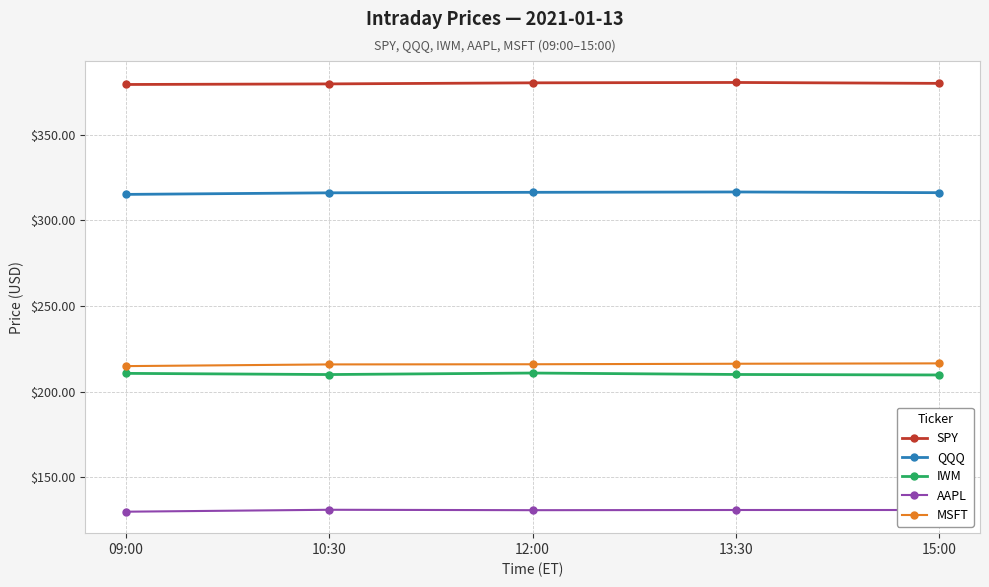

True or false: AAPL has more than 2 points higher than both neighbors.

False